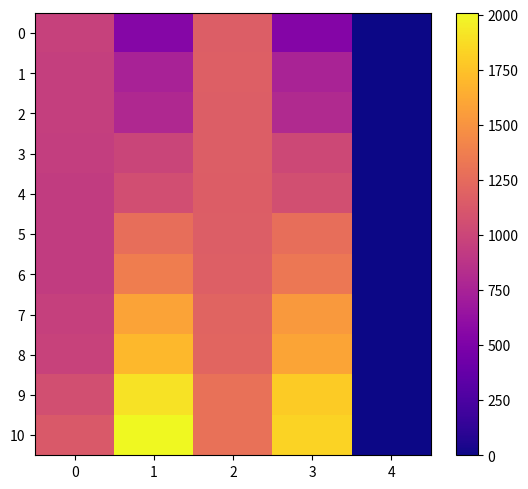

Which series has the largest total across all categories?

10